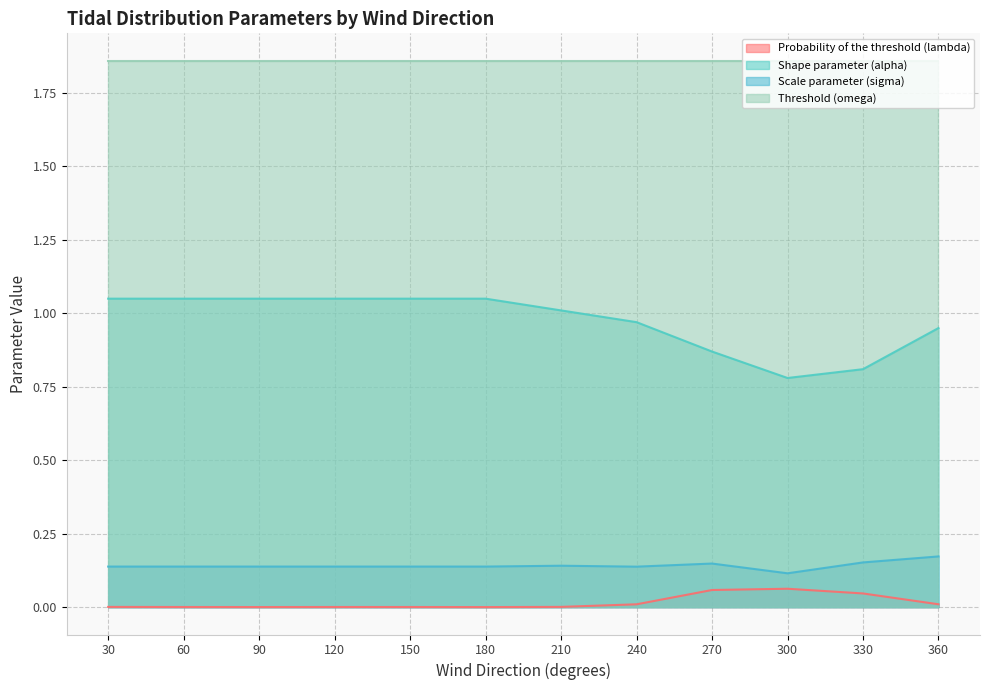

The Probability of the threshold (lambda) series shows 0.0 at 330. True or false?

True